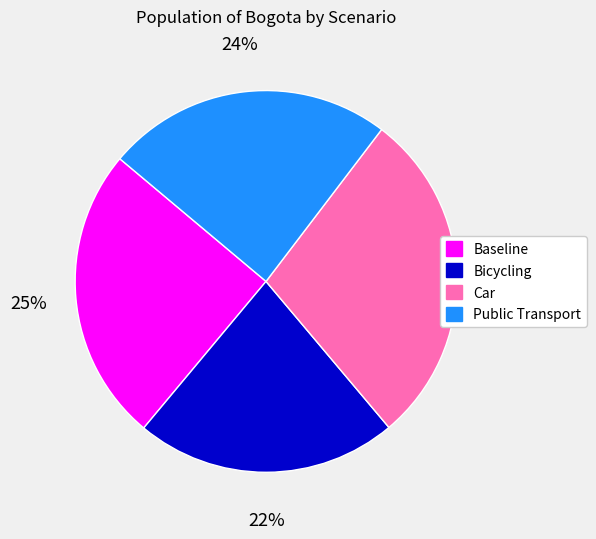

To the nearest percent, what is the difference between the Bicycling and Baseline slice percentages?

3%